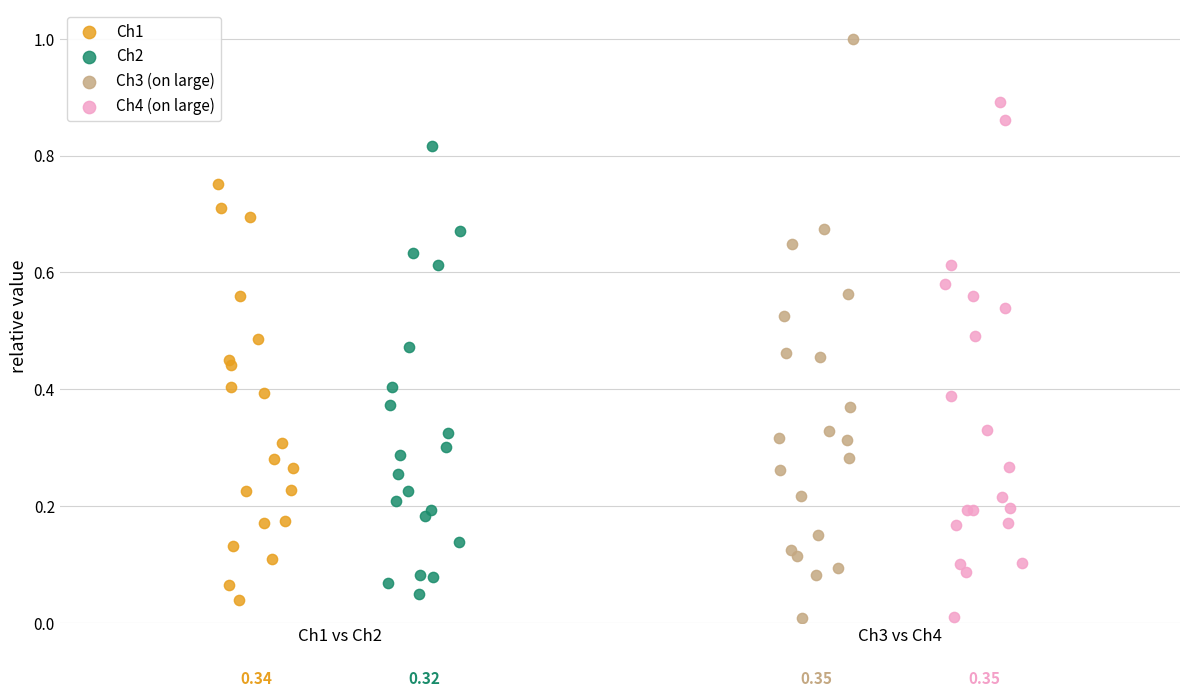

Which series has the largest Y range (max minus min)?

Ch3 (on large)